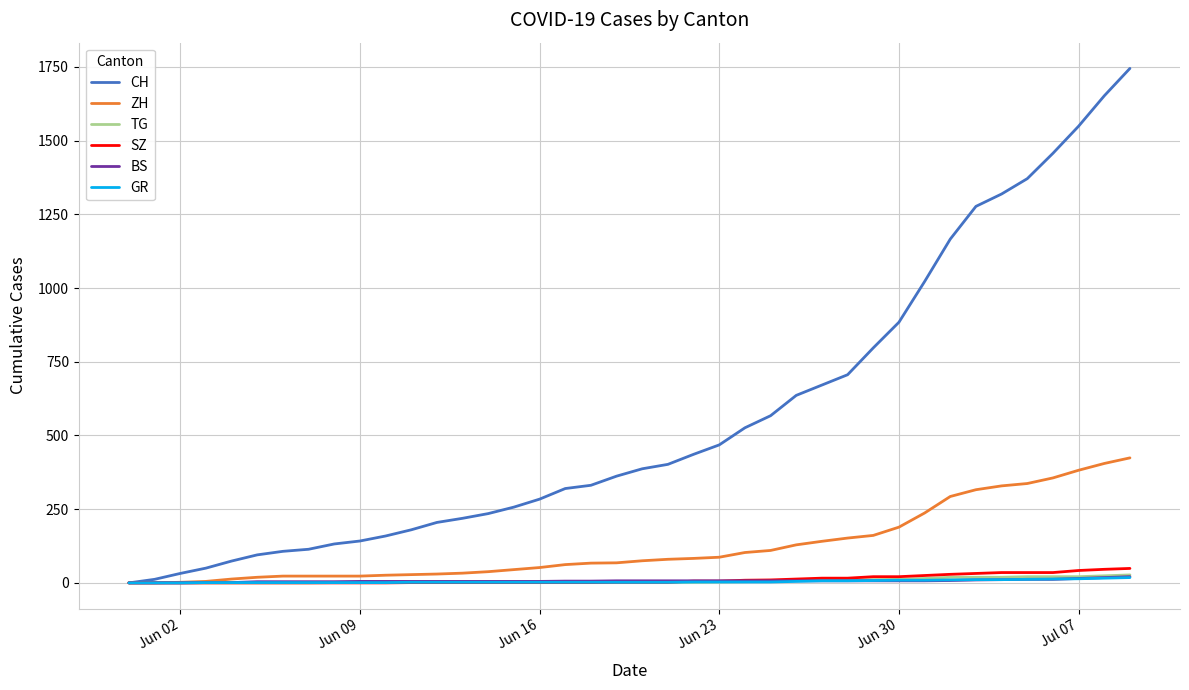

Which series has the largest total across all categories?

CH